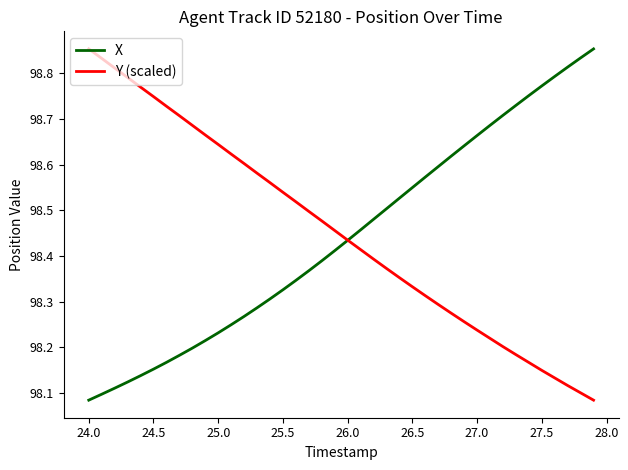

The value of Y (scaled) at 27.5 is 165.7. True or false?

False